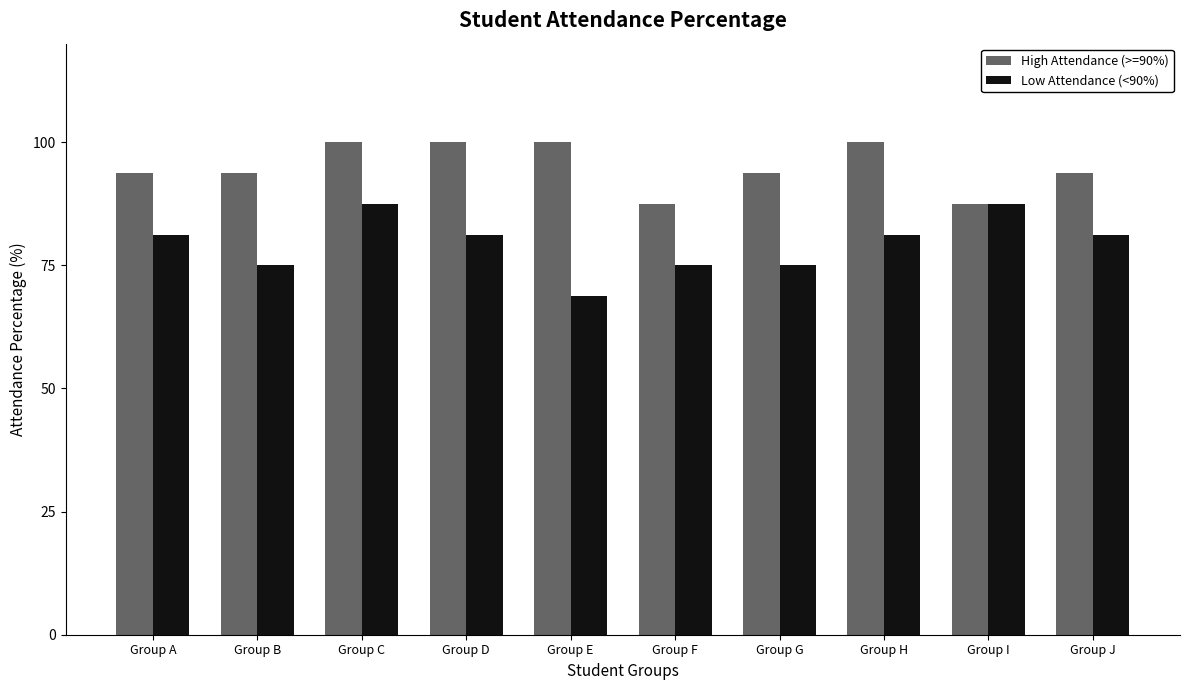

The value of Low Attendance (<90%) at Group I is 87.5. True or false?

True